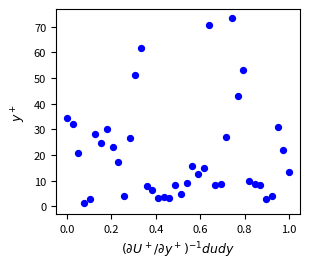

What Y value in the scatter plot is closest to 37?

34.6